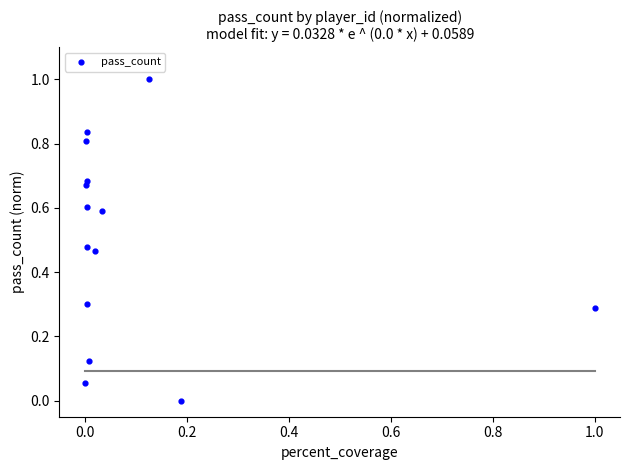

What is the range of X values (max minus min)?

1.0